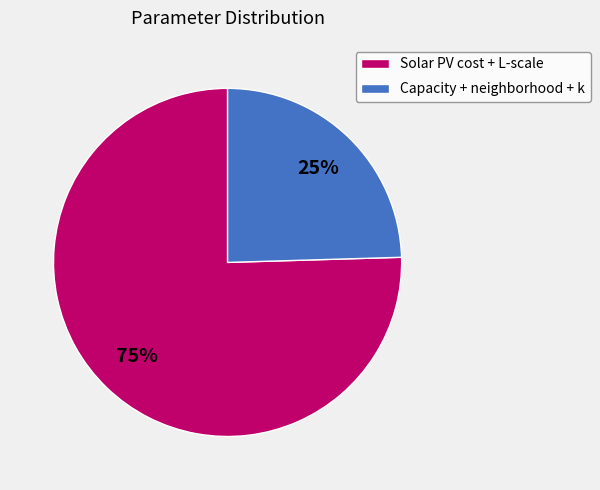

How many slices are in this pie chart?

2